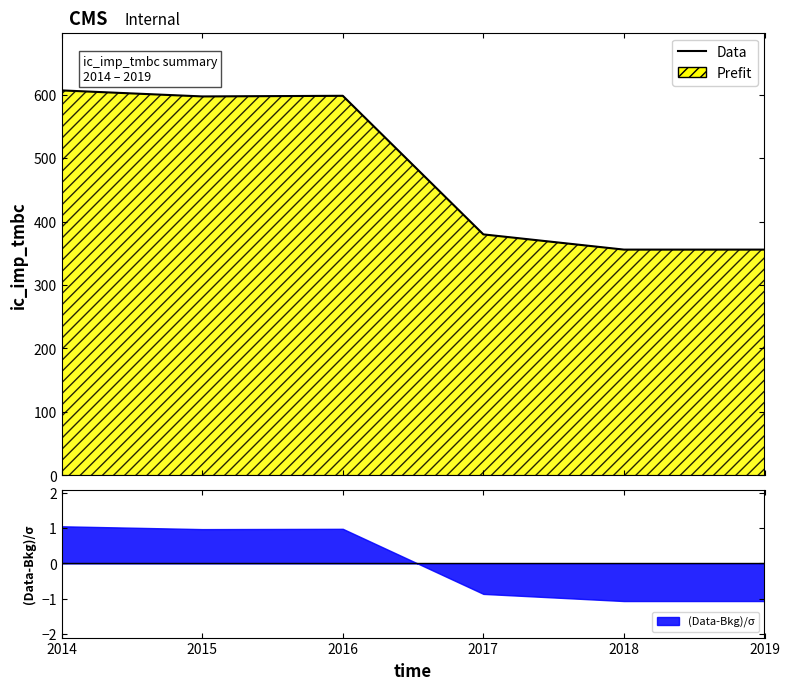

Which has a higher value, 2019 or 2018?

2019